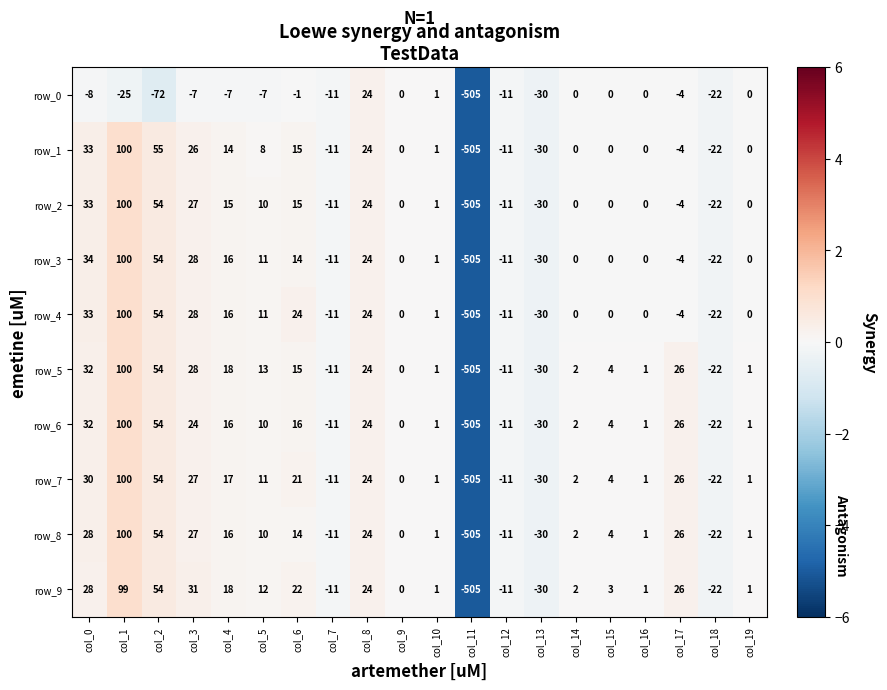

What is the approximate value of row_1 at col_3?

26